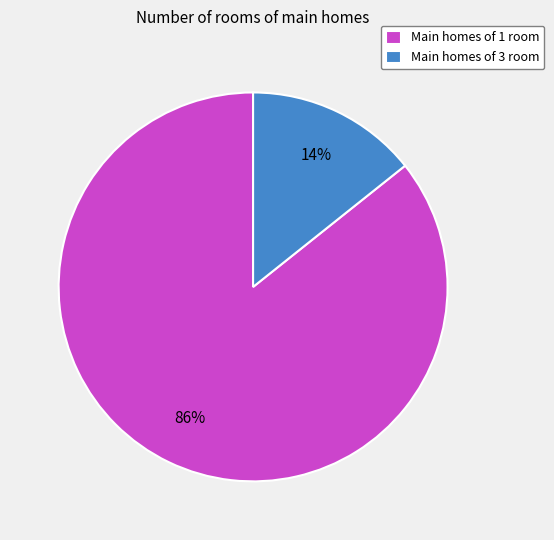

Rank the categories by value from highest to lowest.

Main homes of 1 room, Main homes of 3 room